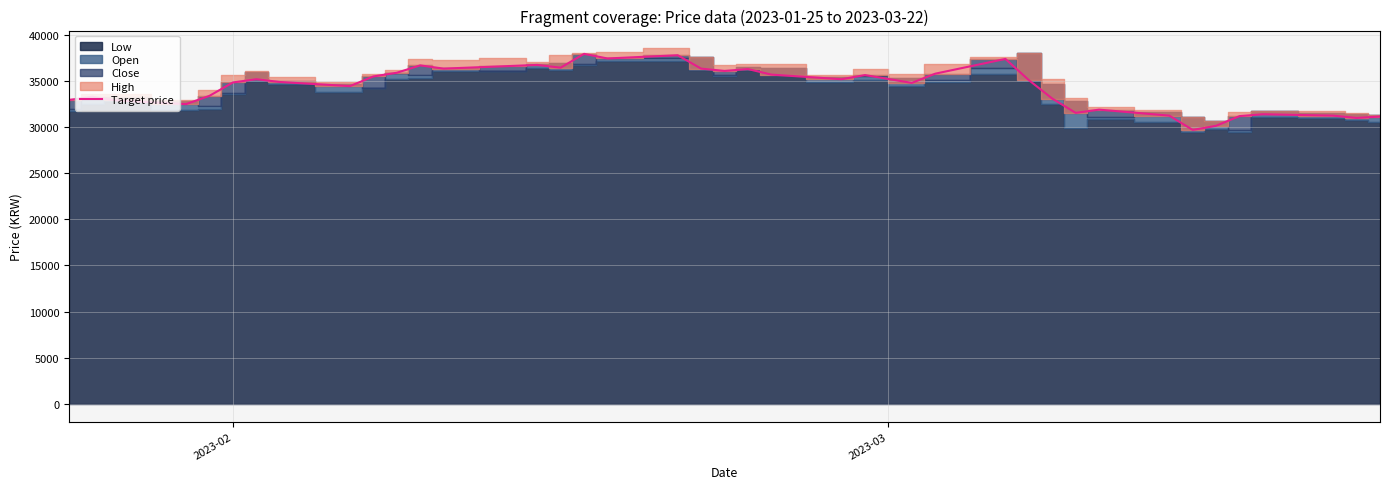

Is it true that the value at 2023-02 is 58037?

False